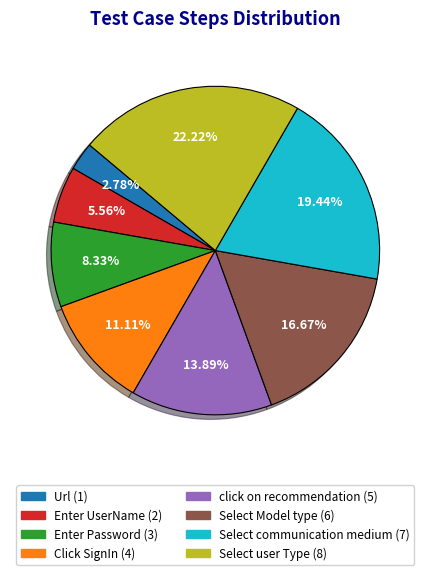

How much of the chart is everything except Url?

97.2%